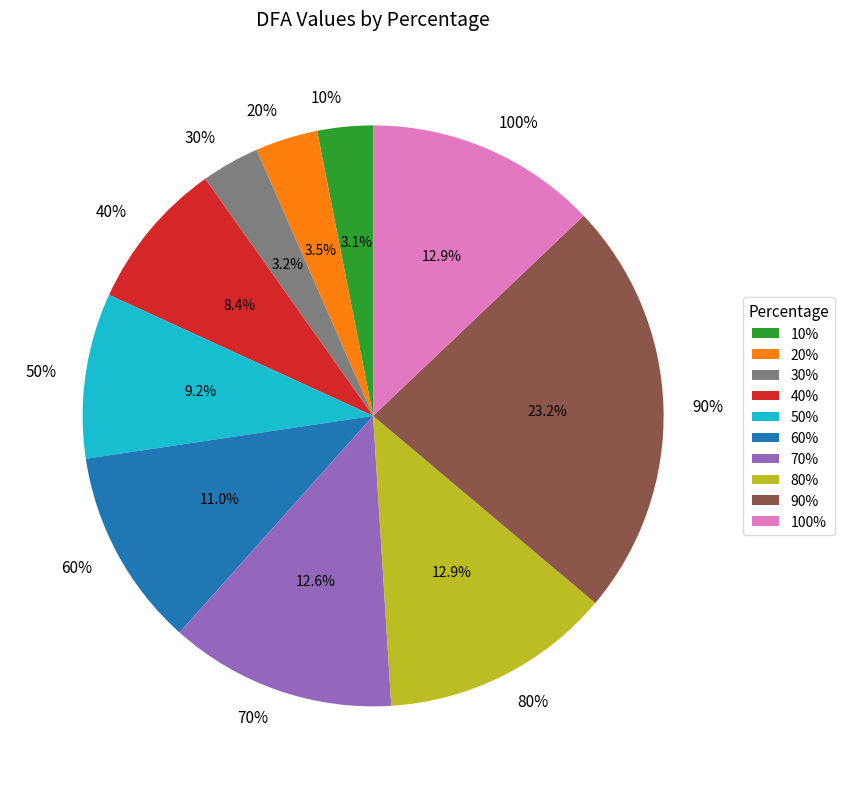

To the nearest percent, what percentage of the pie is 60%?

11%